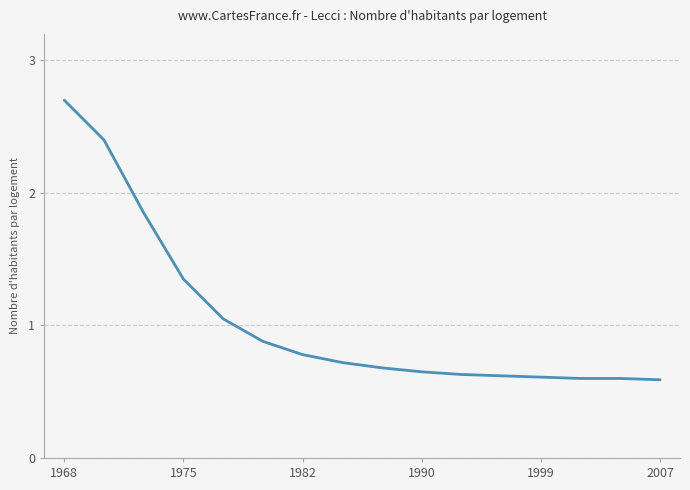

What is the difference between the maximum and minimum values?

2.1